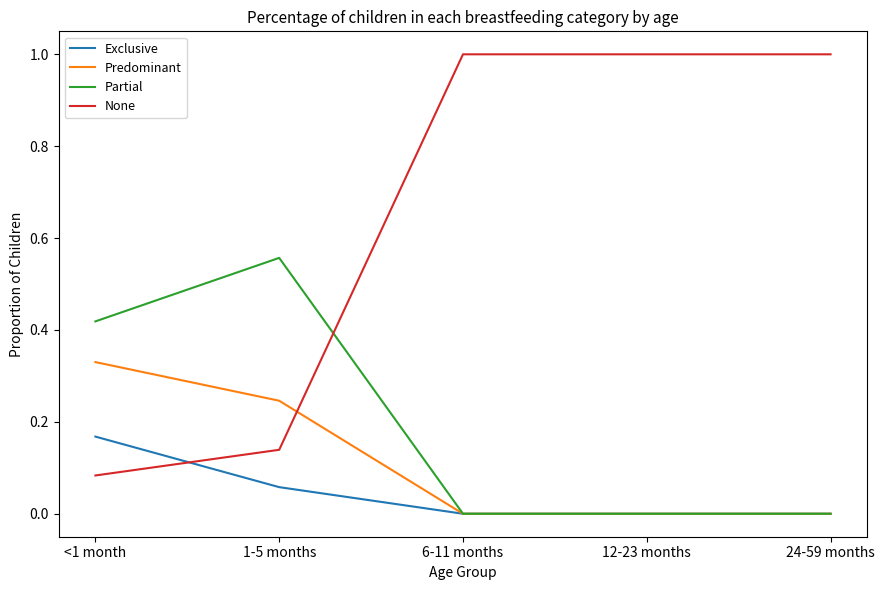

What is the sum of all None values?

3.2